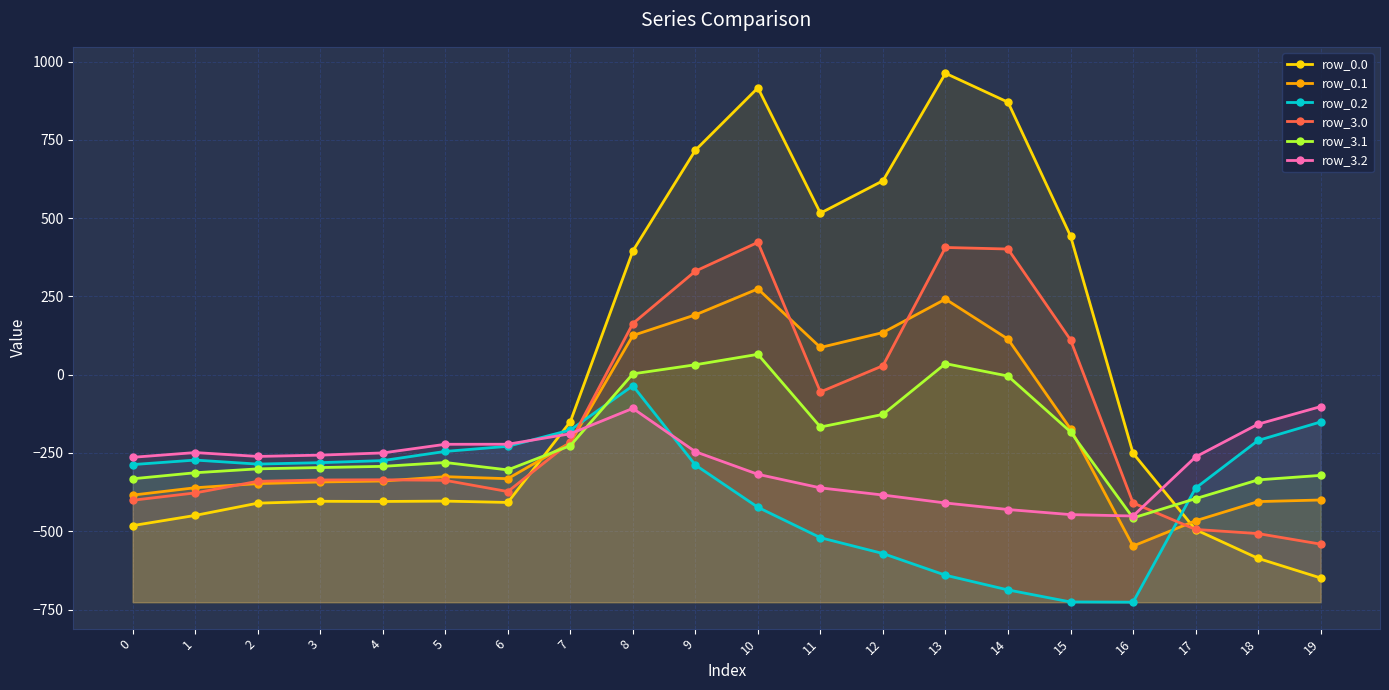

The row_3.2 series shows -300.1 at 15. True or false?

False